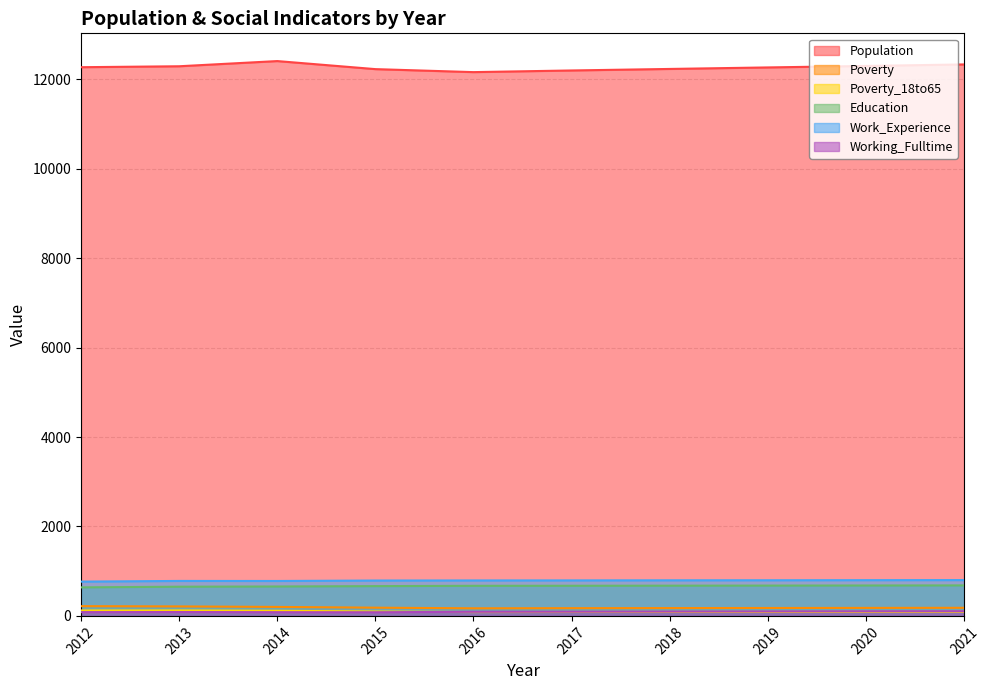

How many interior local peaks does the Working_Fulltime series have?

1